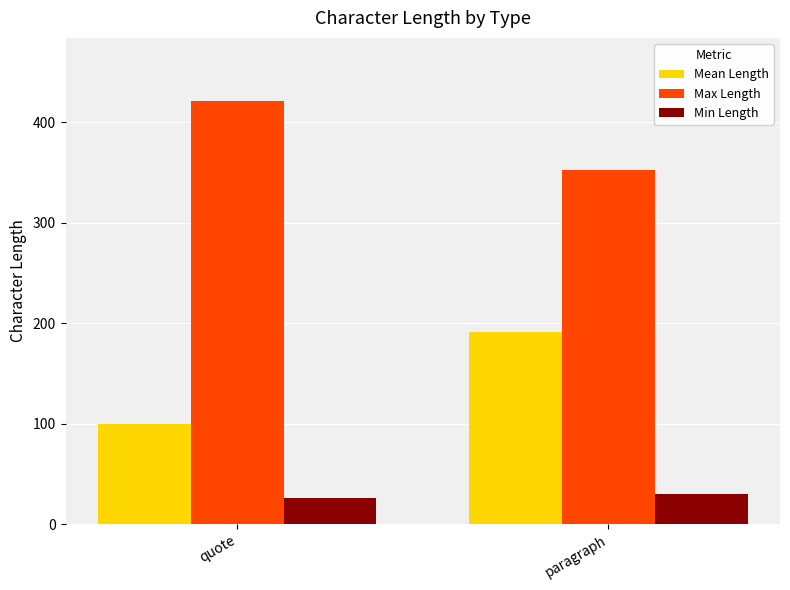

Which series changed the most between quote and paragraph?

Mean Length